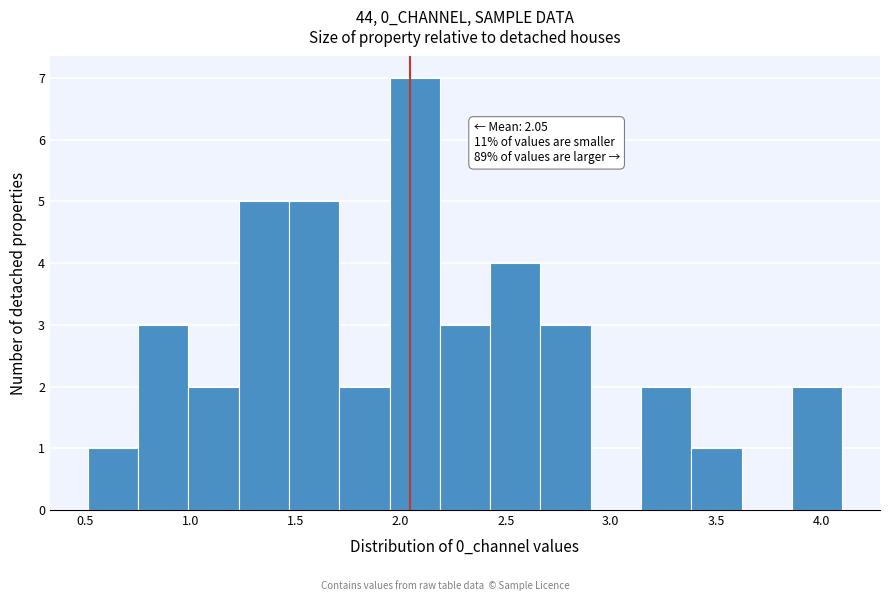

Over which range of the x-axis is the bar tallest?

1.95 to 2.20